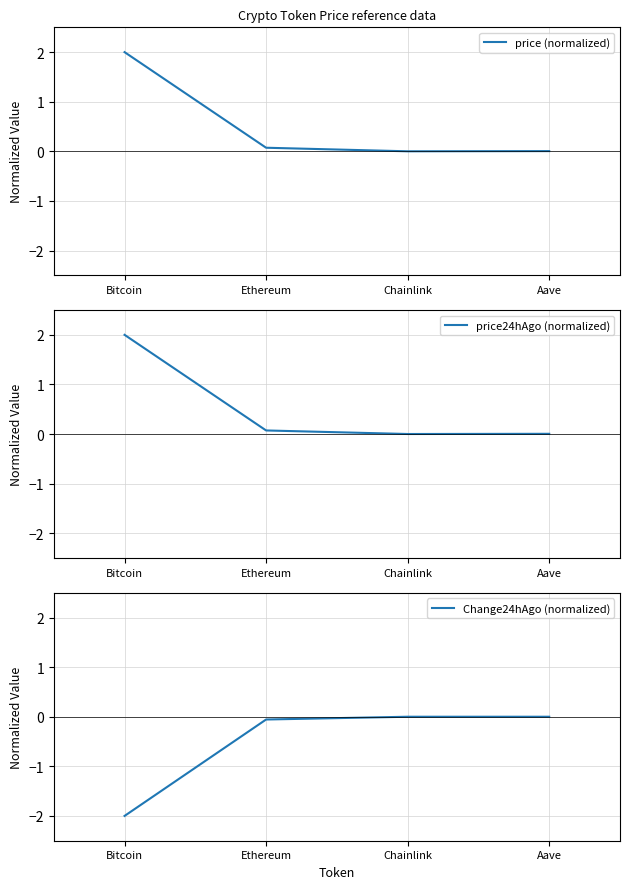

Count the number of categories in the chart.

4